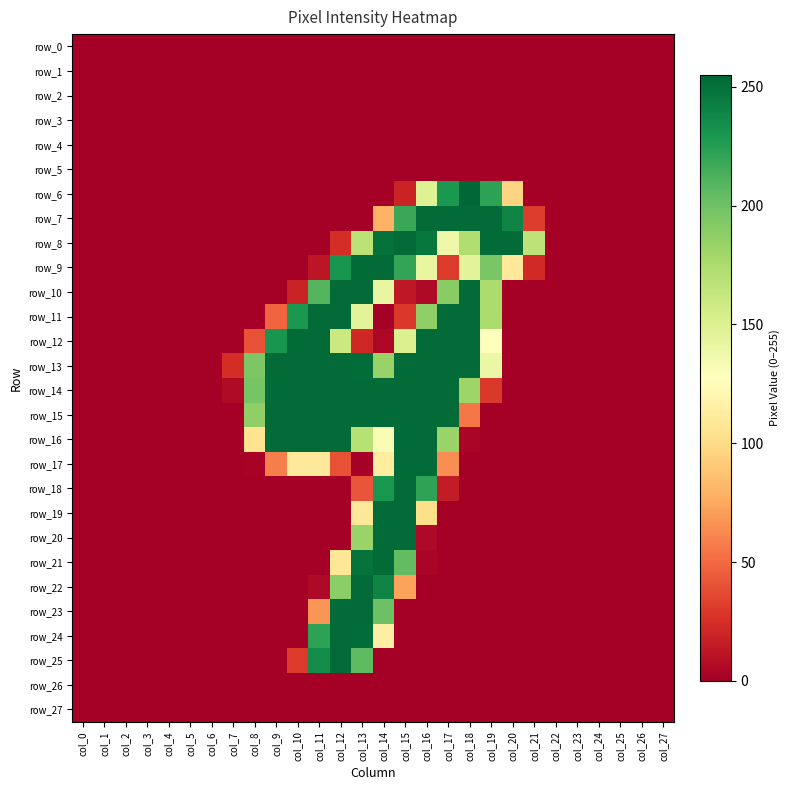

Is the value of row_4 at col_12 greater than the value of row_10 at col_6?

No